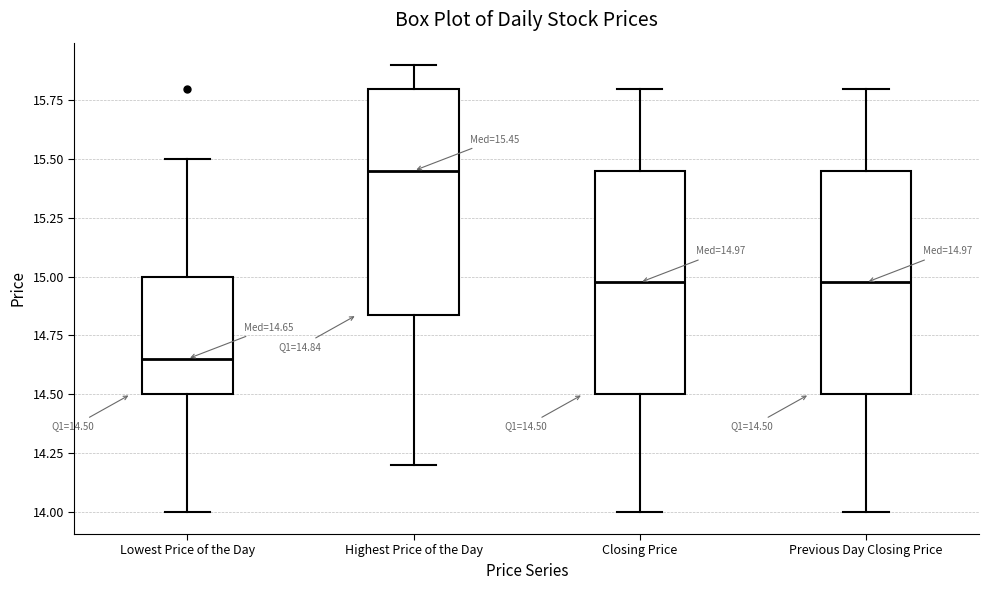

Which box's median line is the lowest?

Lowest Price of the Day